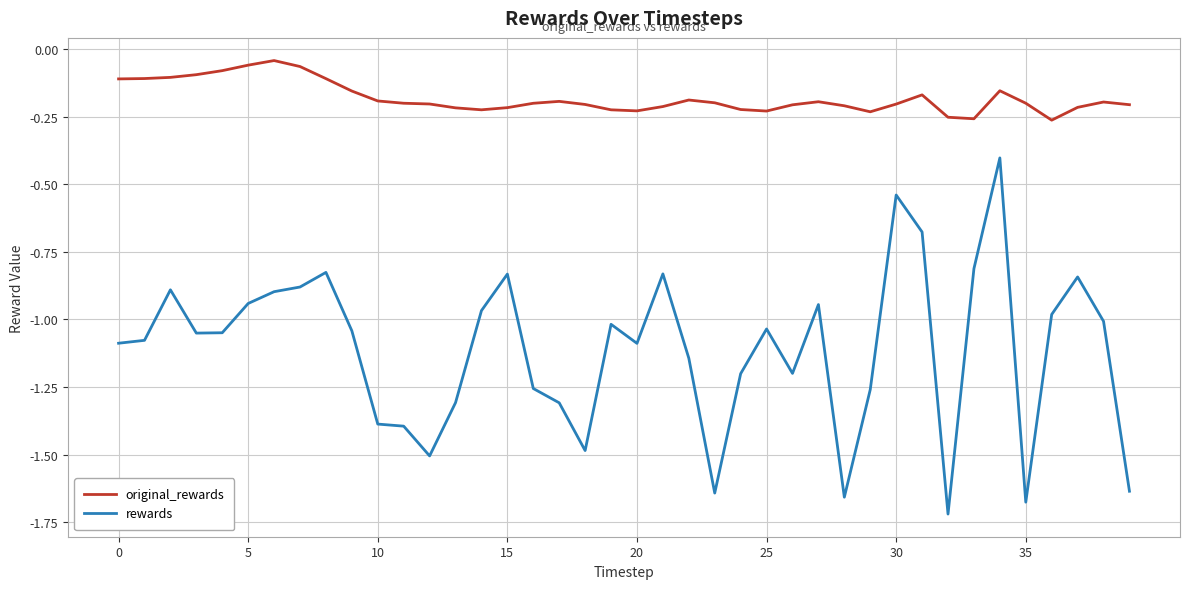

Which series has the widest spread of values?

rewards